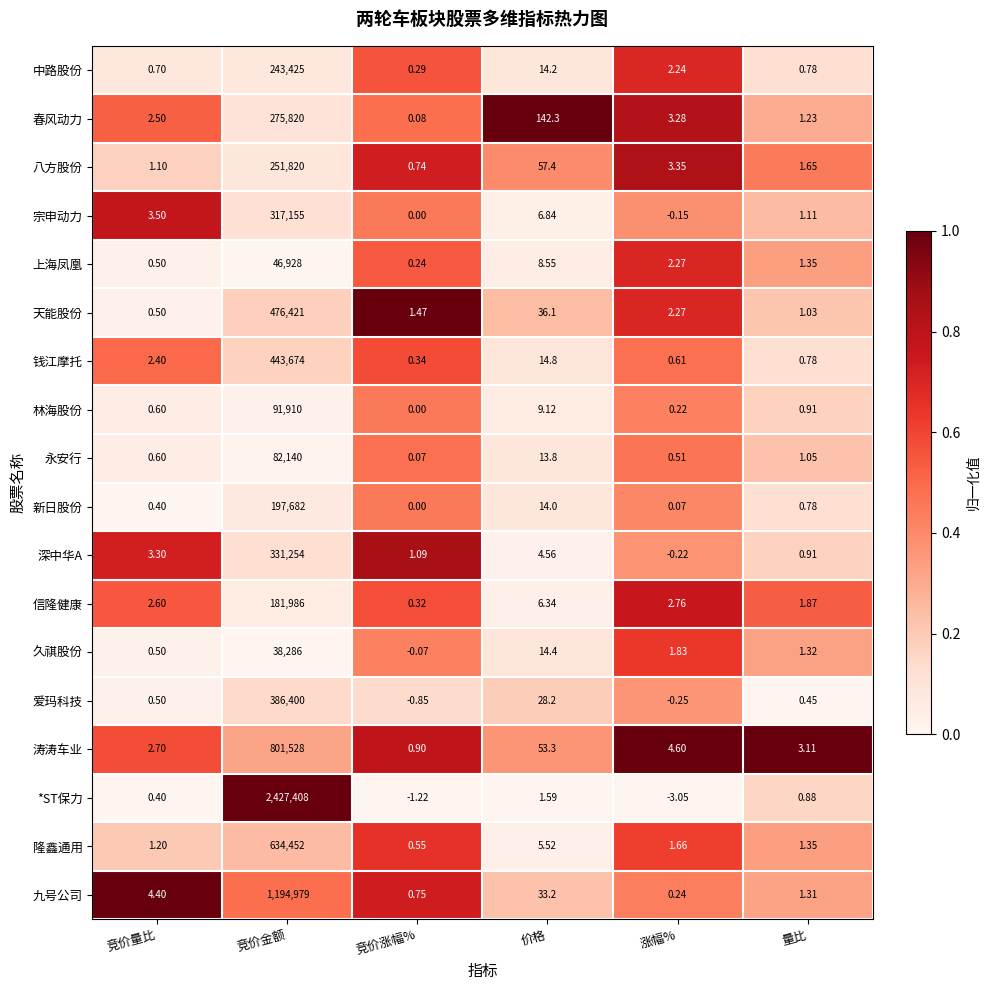

Count the number of data series in this chart.

18